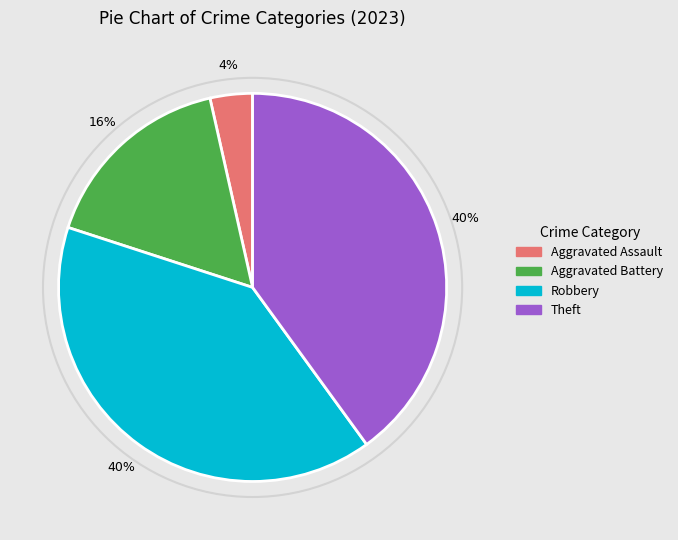

The Robbery slice represents 40% of the pie. True or false?

True